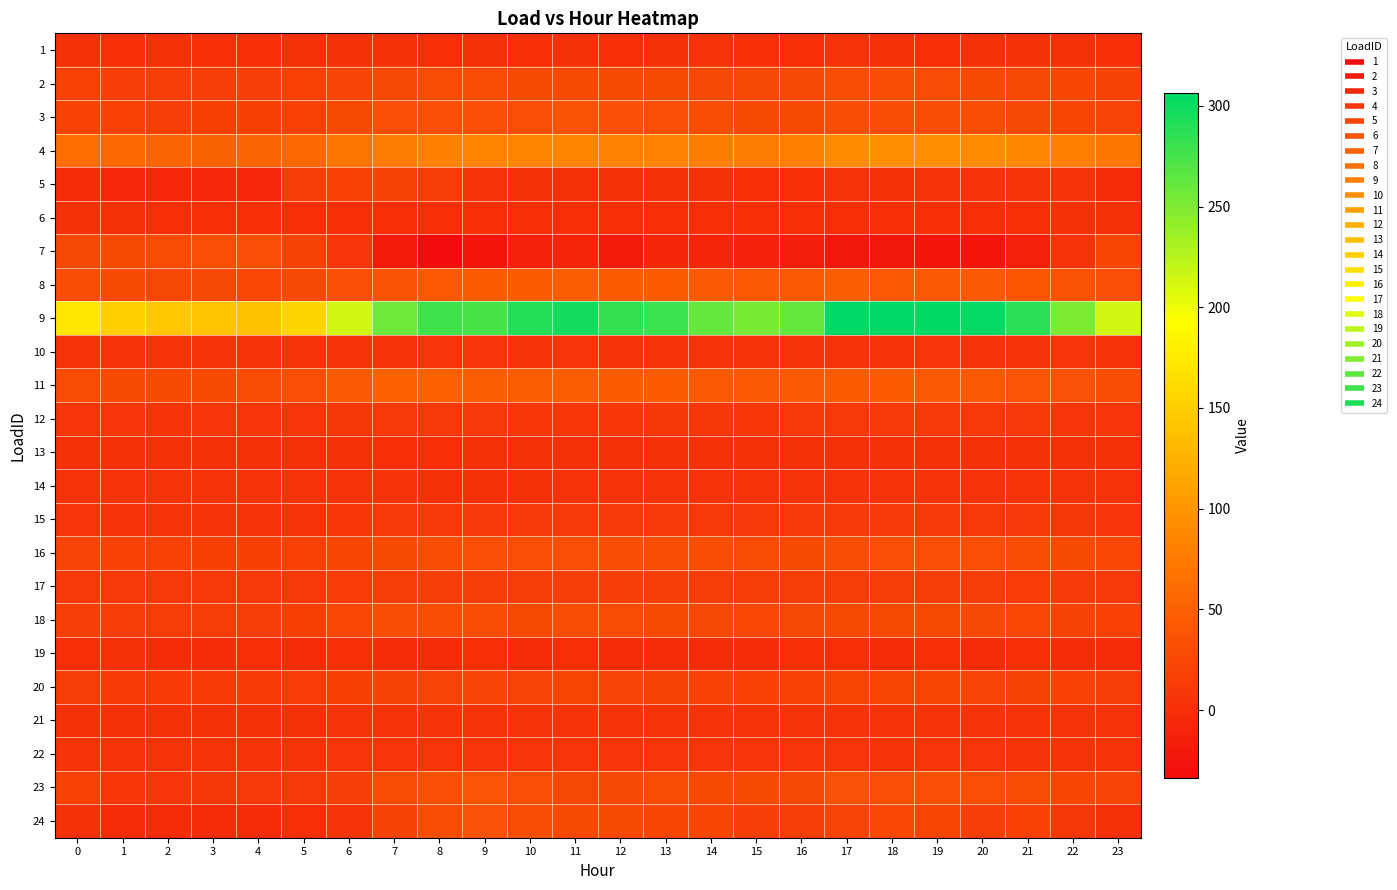

Reading left to right, what are all the values shown in this chart?

1: 0=2.2	1=0.9	2=2.0	3=0.8	4=0.7	5=1.6	6=1.6	7=2.4	8=0.9	9=2.4	10=0.5	11=1.6	12=0.7	13=1.7	14=3.3	15=0.9	16=0.2	17=3.4	18=3.1	19=0.6	20=2.7	21=2.1	22=1.5	23=0.5
2: 0=18.4	1=17.2	2=16.3	3=16.2	4=16.3	5=18.0	6=21.4	7=25.8	8=28.1	9=28.5	10=27.7	11=27.8	12=27.8	13=27.3	14=25.8	15=25.1	16=26.1	17=28.9	18=28.8	19=28.2	20=27.7	21=26.0	22=22.7	23=20.6
3: 0=19.7	1=18.3	2=16.6	3=17.8	4=17.8	5=18.5	6=27.6	7=30.7	8=33.6	9=33.7	10=31.8	11=34.8	12=32.8	13=30.7	14=29.8	15=27.8	16=27.8	17=29.5	18=29.5	19=29.9	20=29.1	21=26.3	22=22.3	23=21.5
4: 0=63.1	1=55.6	2=52.3	3=51.6	4=53.8	5=58.0	6=69.9	7=77.1	8=81.6	9=84.4	10=85.1	11=84.2	12=83.8	13=82.1	14=79.5	15=78.1	16=80.9	17=91.5	18=93.2	19=93.8	20=91.1	21=86.9	22=80.3	23=71.2
5: 0=-3.6	1=-4.9	2=-5.9	3=-5.9	4=-5.7	5=15.4	6=18.7	7=21.2	8=14.0	9=4.8	10=3.1	11=3.0	12=3.3	13=2.0	14=1.5	15=0.4	16=0.4	17=3.5	18=3.2	19=3.4	20=3.5	21=3.4	22=3.7	23=-0.2
6: 0=1.5	1=1.4	2=1.2	3=1.2	4=1.1	5=1.0	6=1.1	7=0.2	8=0.2	9=0.3	10=0.2	11=0.2	12=0.3	13=0.3	14=0.3	15=0.3	16=0.3	17=0.4	18=0.3	19=0.3	20=0.3	21=0.3	22=1.3	23=1.4
7: 0=25.3	1=26.9	2=28.2	3=31.9	4=33.7	5=20.7	6=6.7	7=-19.9	8=-34.0	9=-24.7	10=-11.6	11=-8.8	12=-19.1	13=-7.8	14=-9.0	15=-10.9	16=-14.7	17=-21.9	18=-23.2	19=-25.0	20=-25.0	21=-14.3	22=5.1	23=22.4
8: 0=29.2	1=26.9	2=25.6	3=25.0	4=24.6	5=26.0	6=32.2	7=35.6	8=42.4	9=45.6	10=45.6	11=46.4	12=44.9	13=44.1	14=43.6	15=42.0	16=42.2	17=47.2	18=40.9	19=40.7	20=40.8	21=38.9	22=34.8	23=31.0
9: 0=172.2	1=151.0	2=143.2	3=139.7	4=137.2	5=155.7	6=213.8	7=256.8	8=277.4	9=274.5	10=289.4	11=296.6	12=283.9	13=279.5	14=261.1	15=251.9	16=261.1	17=306.6	18=305.3	19=305.2	20=303.9	21=286.5	22=250.1	23=213.8
10: 0=5.2	1=5.1	2=4.7	3=4.7	4=4.6	5=4.8	6=5.8	7=5.6	8=6.0	9=6.3	10=5.8	11=6.0	12=5.9	13=5.8	14=5.5	15=5.2	16=5.2	17=5.9	18=5.8	19=6.0	20=5.8	21=5.7	22=6.0	23=5.6
11: 0=27.9	1=27.1	2=26.7	3=26.8	4=28.0	5=31.8	6=42.6	7=48.7	8=50.3	9=47.2	10=47.6	11=47.7	12=44.9	13=45.2	14=42.3	15=41.7	16=42.6	17=45.0	18=44.1	19=43.2	20=42.2	21=37.7	22=34.2	23=30.1
12: 0=6.7	1=6.5	2=5.8	3=6.1	4=6.2	5=7.1	6=8.1	7=9.8	8=9.8	9=10.1	10=8.9	11=9.3	12=8.7	13=8.3	14=8.6	15=8.9	16=9.9	17=10.5	18=10.0	19=10.7	20=10.7	21=9.3	22=7.9	23=7.8
13: 0=2.1	1=2.0	2=1.8	3=1.8	4=1.7	5=1.6	6=2.1	7=1.2	8=1.2	9=1.5	10=1.7	11=1.6	12=1.8	13=1.8	14=1.7	15=1.7	16=1.8	17=1.9	18=1.8	19=1.9	20=1.9	21=1.4	22=2.1	23=2.1
14: 0=3.8	1=3.8	2=3.8	3=3.8	4=4.2	5=3.9	6=4.0	7=3.3	8=2.8	9=2.5	10=3.0	11=3.4	12=3.7	13=4.0	14=3.9	15=3.4	16=3.5	17=3.8	18=3.8	19=3.7	20=3.8	21=4.3	22=4.1	23=3.7
15: 0=6.0	1=5.6	2=5.2	3=5.2	4=5.2	5=5.8	6=8.9	7=10.8	8=11.6	9=11.6	10=11.1	11=11.6	12=11.7	13=11.5	14=10.2	15=9.6	16=10.1	17=11.8	18=11.3	19=11.1	20=10.8	21=10.1	22=8.4	23=7.2
16: 0=21.3	1=19.0	2=18.1	3=17.9	4=17.9	5=18.9	6=23.6	7=27.0	8=30.1	9=30.8	10=30.7	11=30.7	12=30.1	13=29.6	14=28.7	15=28.2	16=27.6	17=29.5	18=31.0	19=31.0	20=31.0	21=29.5	22=27.1	23=24.2
17: 0=10.1	1=9.4	2=9.5	3=9.5	4=9.7	5=10.3	6=13.3	7=15.1	8=15.6	9=15.1	10=15.1	11=15.9	12=15.7	13=15.7	14=15.0	15=14.7	16=14.7	17=15.1	18=14.8	19=14.3	20=14.4	21=13.5	22=11.5	23=10.9
18: 0=16.2	1=15.3	2=14.4	3=14.3	4=14.6	5=17.3	6=24.4	7=28.9	8=29.7	9=30.1	10=27.2	11=28.9	12=28.1	13=26.7	14=24.6	15=24.3	16=25.5	17=27.7	18=26.8	19=26.6	20=26.2	21=24.4	22=20.9	23=18.5
19: 0=0.0	1=1.9	2=-0.4	3=-0.0	4=0.1	5=-0.1	6=0.0	7=-0.2	8=-0.4	9=-0.0	10=-0.1	11=0.3	12=-0.4	13=-0.7	14=-0.1	15=-0.2	16=0.3	17=0.0	18=-0.2	19=0.4	20=-0.1	21=0.1	22=-0.1	23=-0.2
20: 0=14.2	1=13.0	2=12.4	3=12.3	4=12.7	5=13.8	6=17.9	7=20.6	8=21.5	9=21.8	10=21.4	11=22.0	12=21.7	13=20.5	14=19.8	15=18.6	16=18.8	17=22.1	18=22.3	19=22.5	20=21.8	21=20.9	22=18.7	23=16.1
21: 0=2.5	1=2.5	2=2.5	3=2.5	4=2.5	5=2.5	6=3.9	7=5.4	8=5.6	9=5.8	10=5.8	11=5.8	12=5.8	13=5.8	14=5.5	15=5.4	16=5.4	17=5.7	18=5.9	19=5.9	20=5.9	21=5.7	22=4.5	23=3.9
22: 0=5.7	1=5.4	2=5.2	3=5.7	4=5.5	5=5.5	6=6.2	7=6.5	8=6.3	9=6.9	10=7.0	11=6.8	12=6.7	13=6.6	14=6.6	15=6.0	16=6.3	17=6.5	18=5.9	19=6.5	20=6.1	21=5.7	22=5.7	23=5.7
23: 0=18.0	1=8.8	2=7.9	3=8.4	4=10.2	5=10.9	6=17.1	7=28.6	8=32.7	9=37.2	10=30.8	11=24.8	12=26.2	13=27.9	14=27.1	15=26.7	16=26.4	17=34.1	18=31.9	19=33.6	20=31.7	21=29.6	22=23.3	23=21.9
24: 0=2.0	1=-2.2	2=-0.8	3=-3.7	4=-2.7	5=0.6	6=5.7	7=21.1	8=30.3	9=34.1	10=30.2	11=27.9	12=26.8	13=23.5	14=23.2	15=16.0	16=15.9	17=21.5	18=24.5	19=22.1	20=16.6	21=18.1	22=8.3	23=3.0